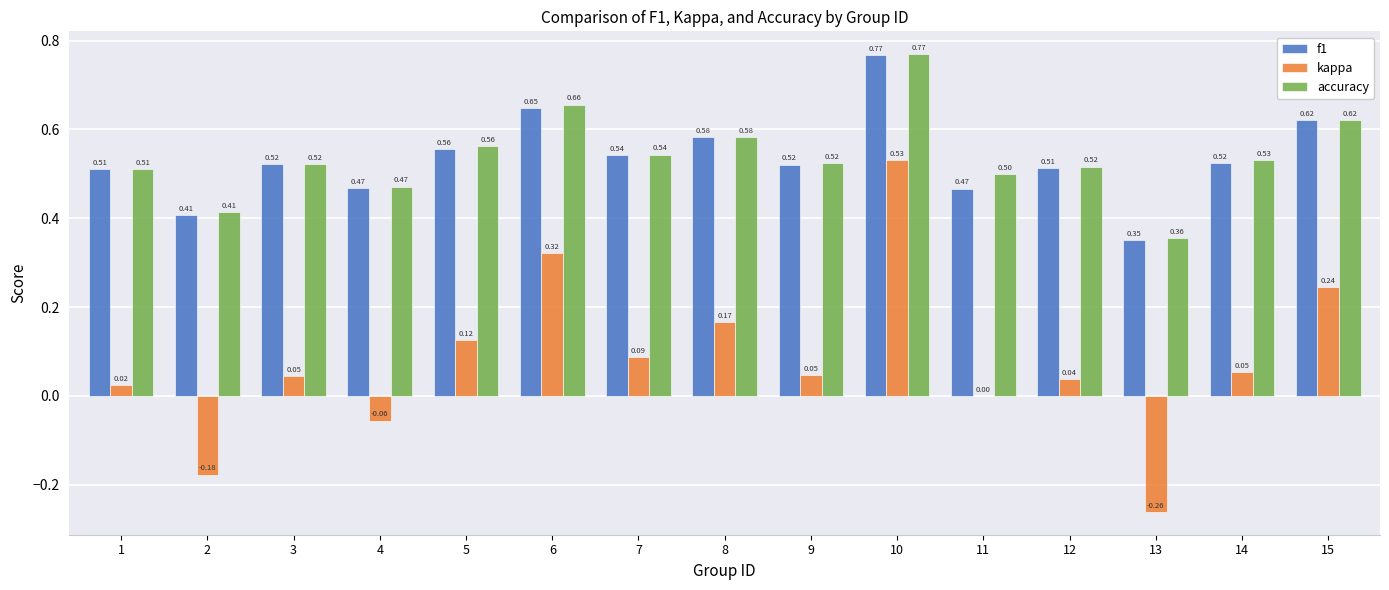

Does the chart contain stacked bars?

No